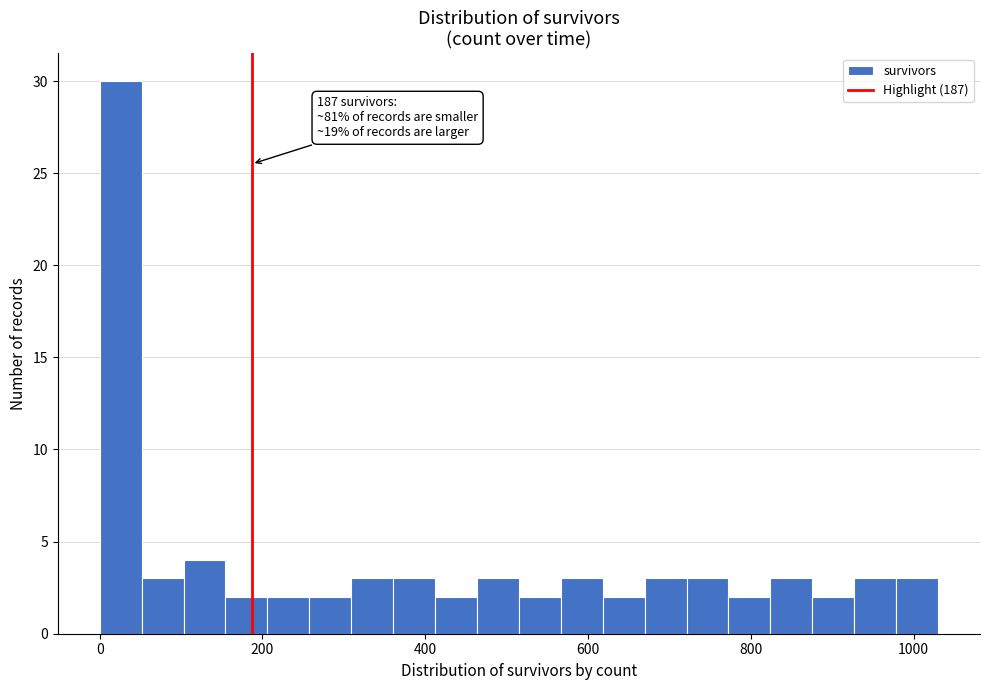

Around what value on the x-axis is the tallest bar? Give the approximate position of its centre, as read against the axis.

20